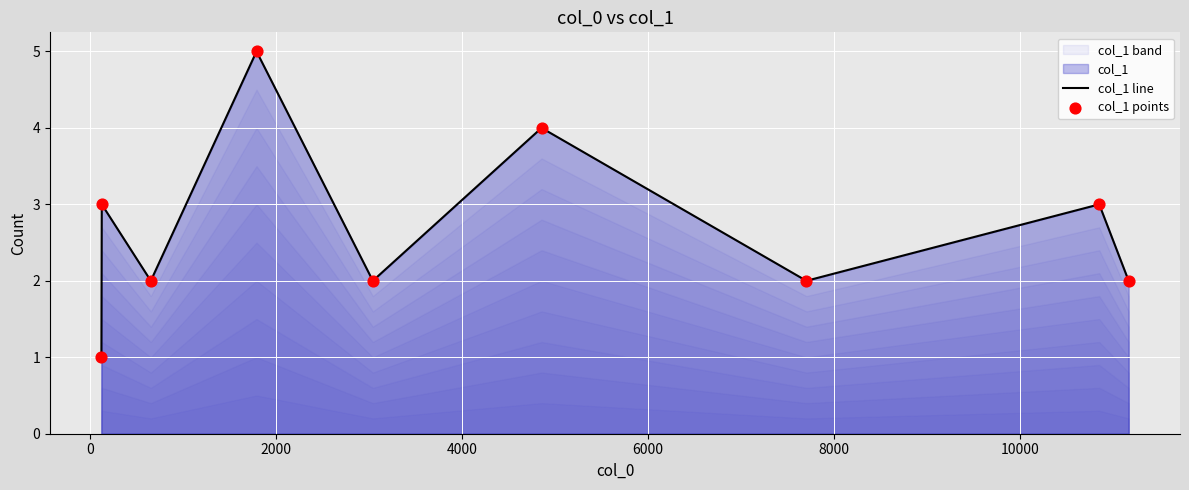

What is the difference between the maximum and minimum values?

4